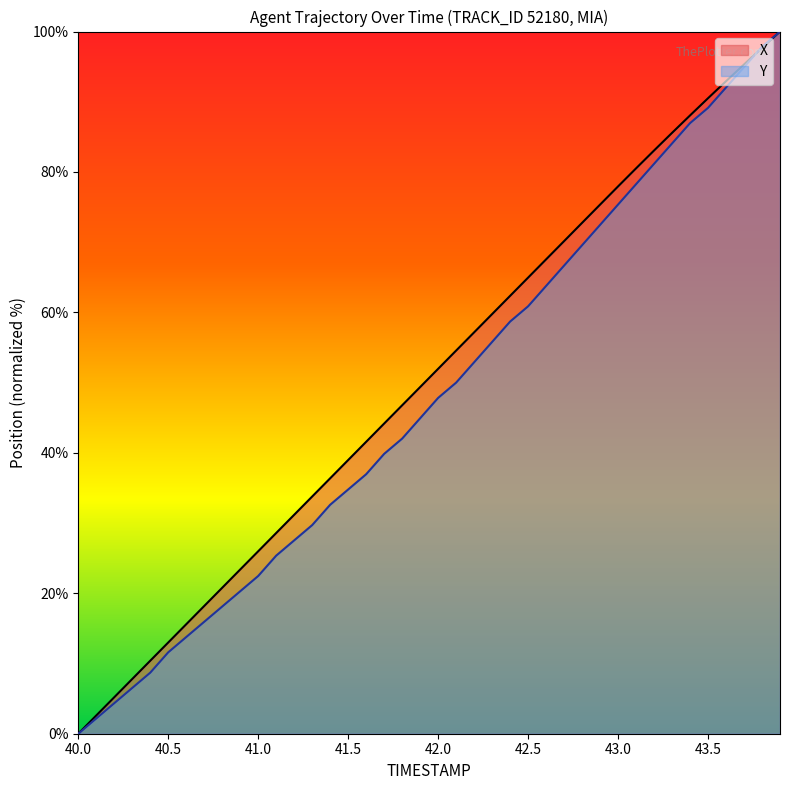

Between 41.9 and 41.7, which is larger?

41.9